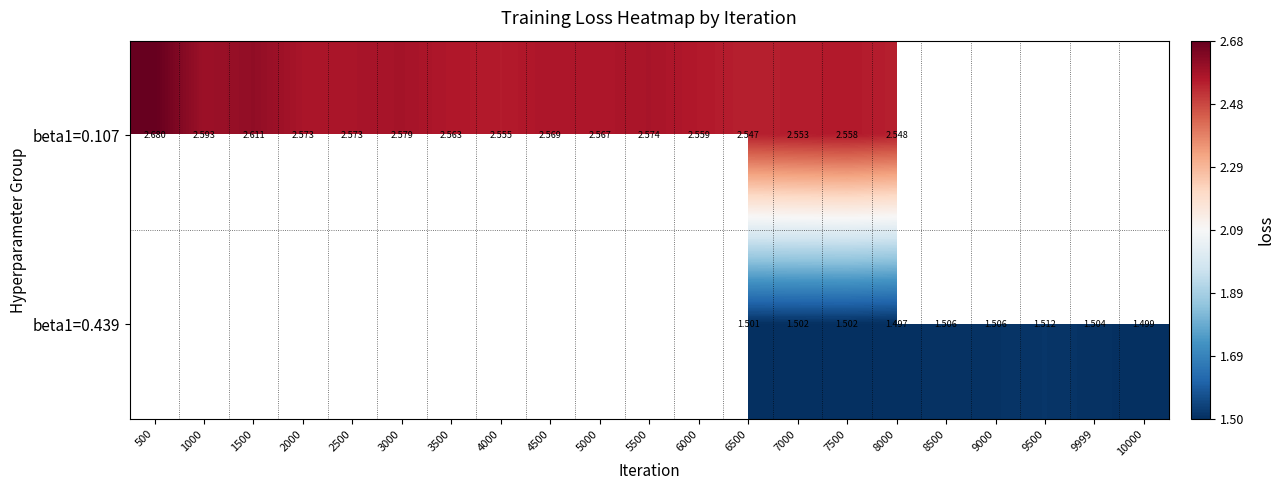

At which category does the chart reach its minimum across all series?

8000